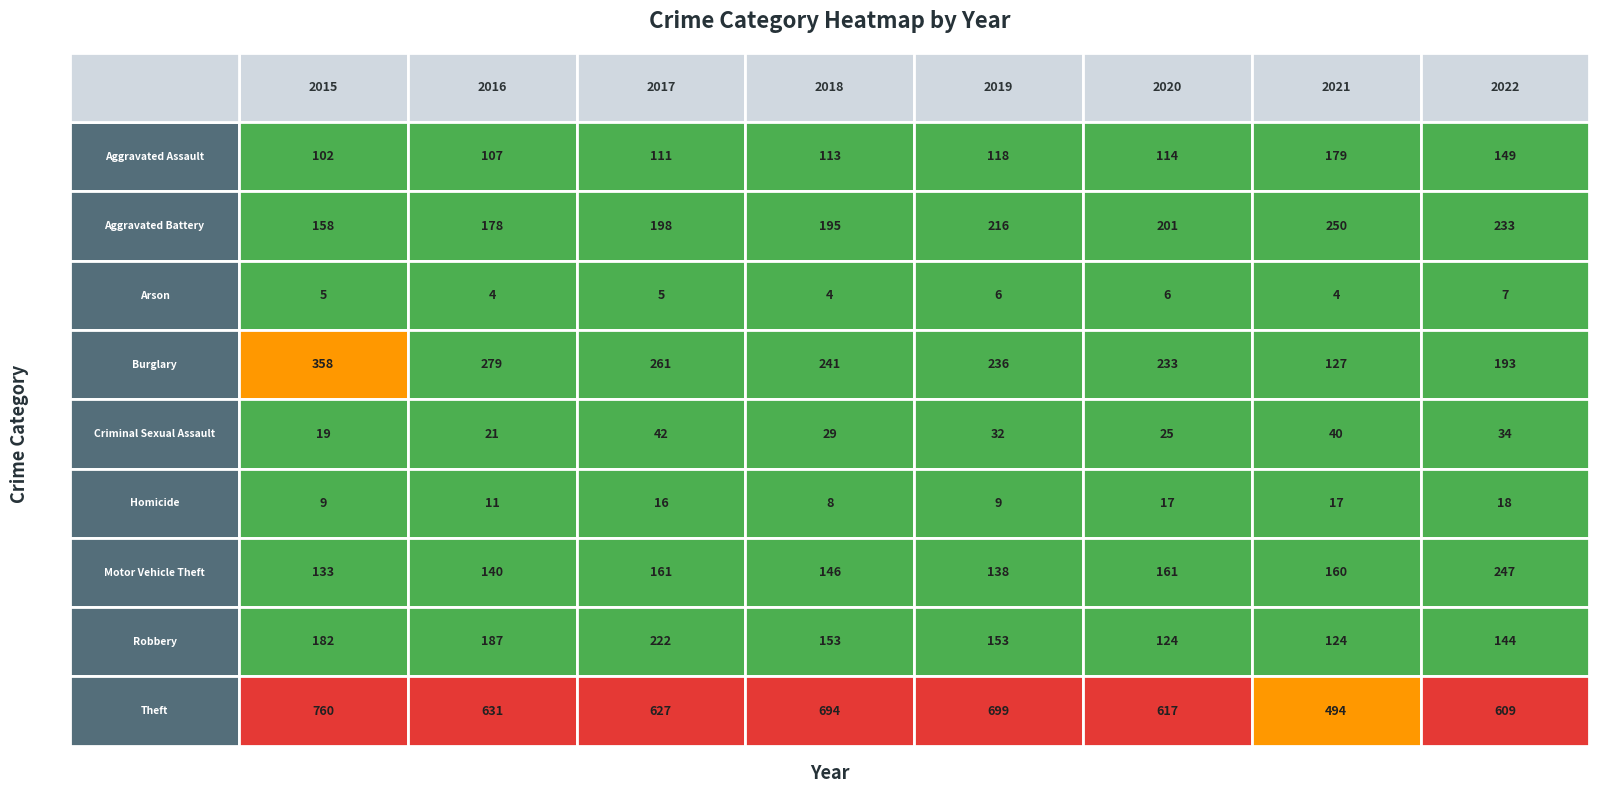

What is the total value across all series at 2017?

1643